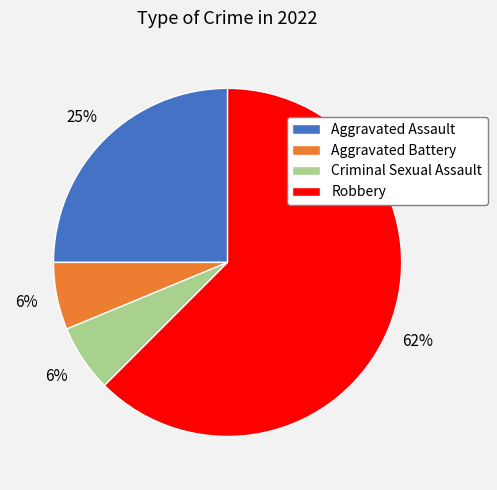

Which slice is the largest?

Robbery